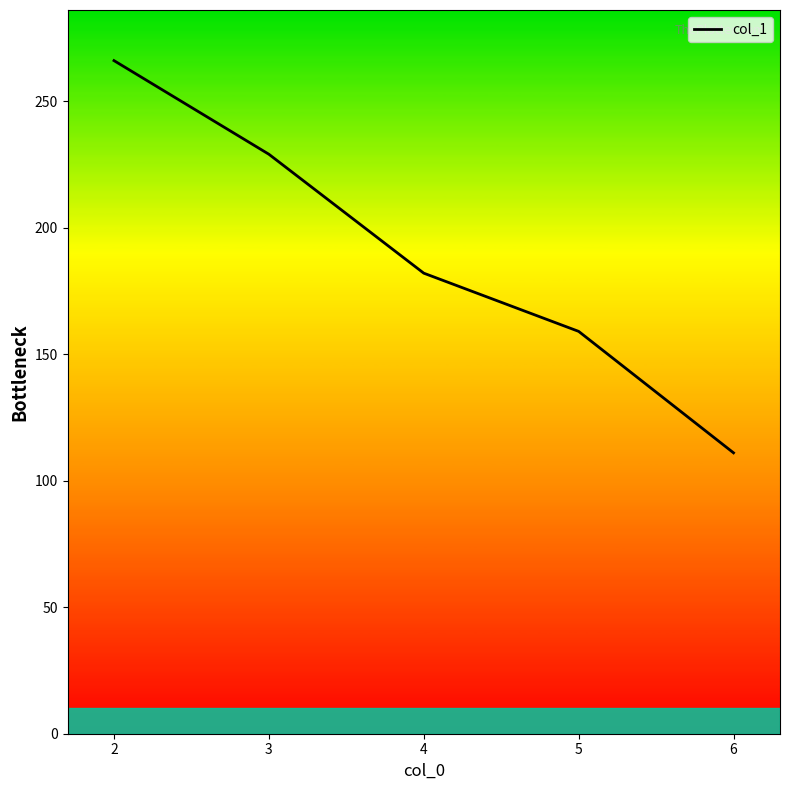

Reading left to right, list all the values displayed in this chart.

266	229	182	159	111